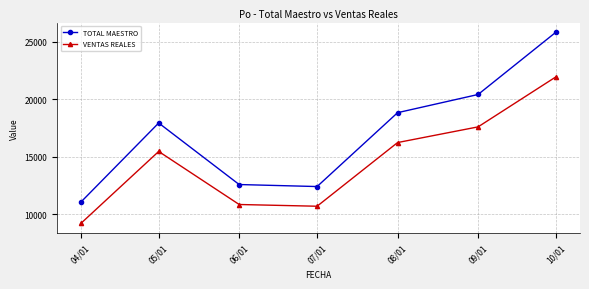

At which category is the sum across all series the highest?

10/01